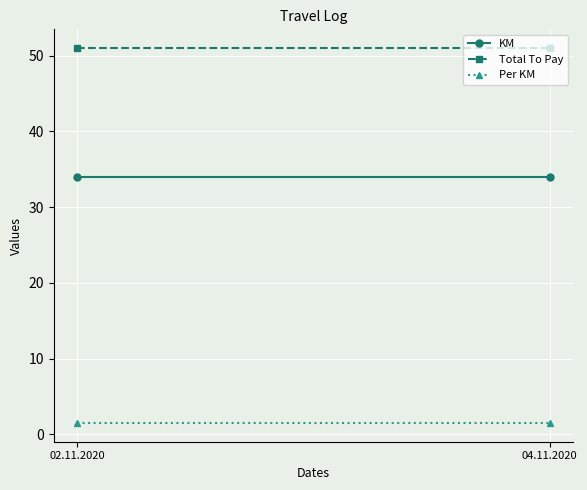

What is the value of the Per KM point at the 1st from the left?

1.5